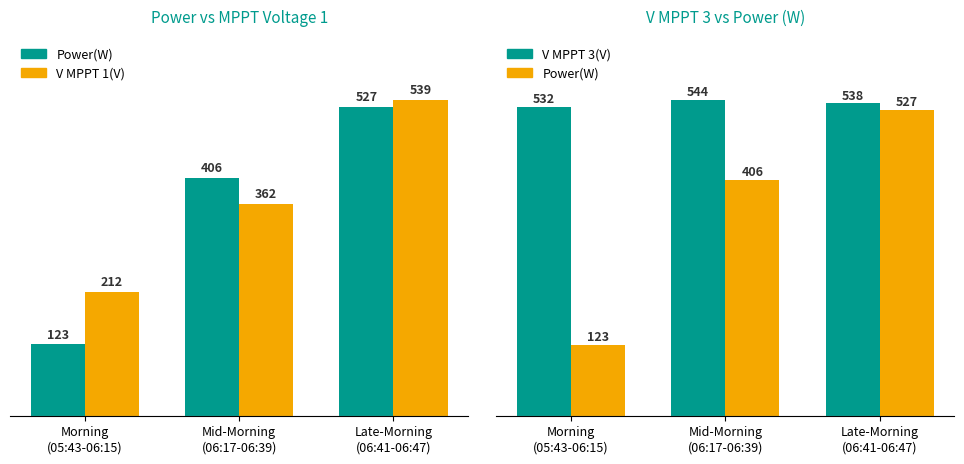

What value does the V MPPT 1(V) series have at Late-Morning
(06:41-06:47)?

539